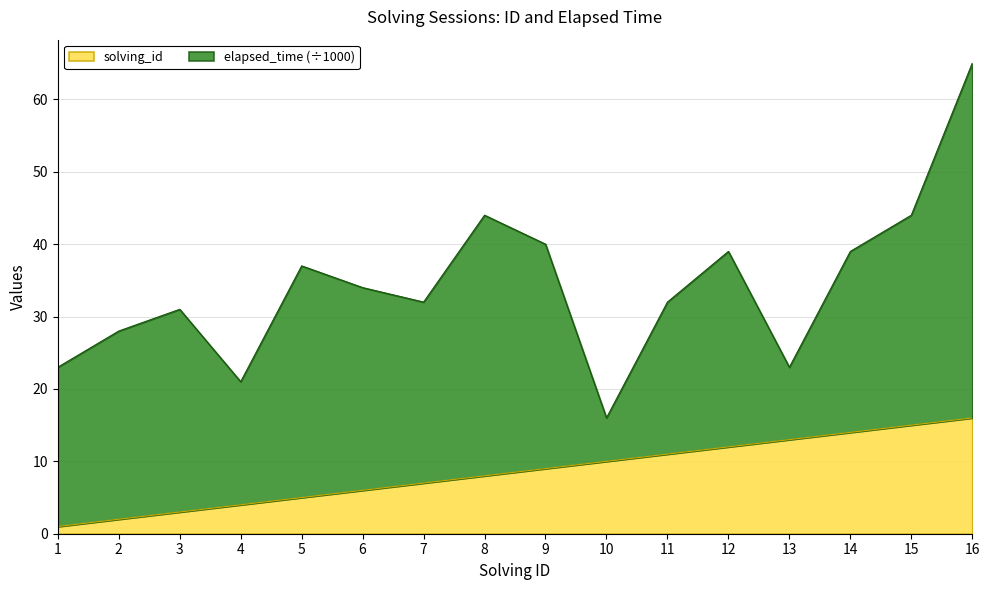

At which category is the sum across all series the highest?

16